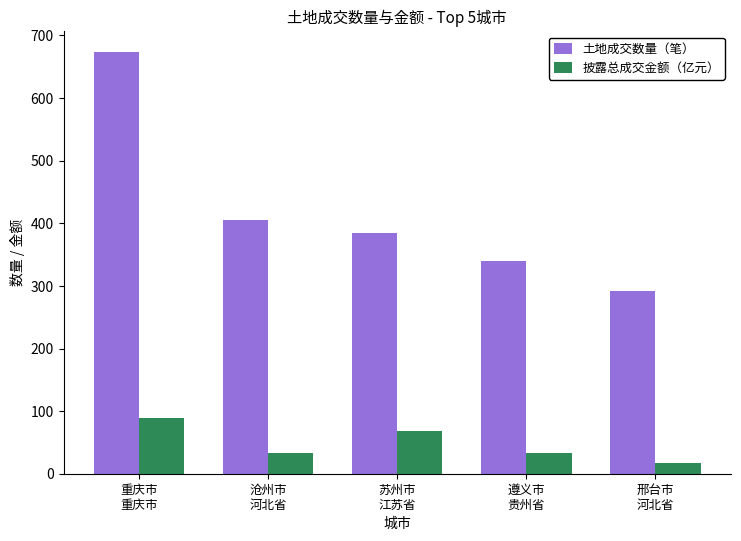

Which category has the lowest value across all series?

邢台市
河北省